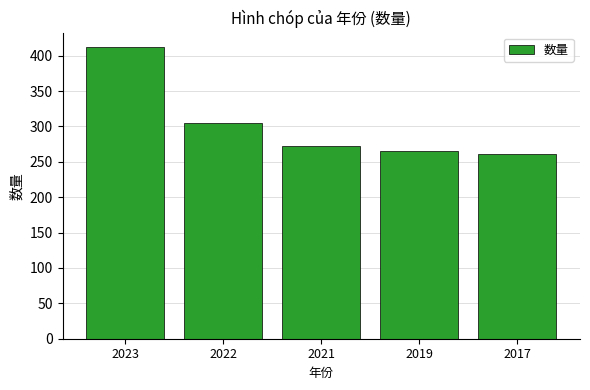

What is the difference between the maximum and minimum values?

151